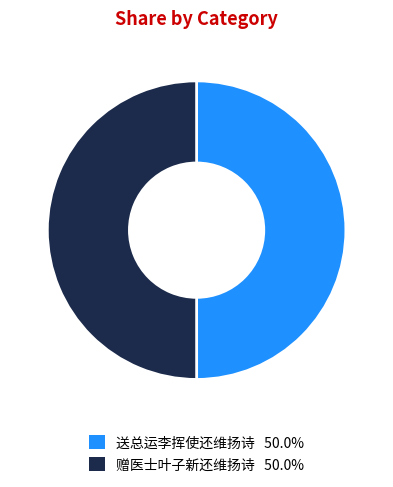

Approximately how many times larger is the value at 送总运李挥使还维扬诗 compared to 赠医士叶子新还维扬诗?

1.0